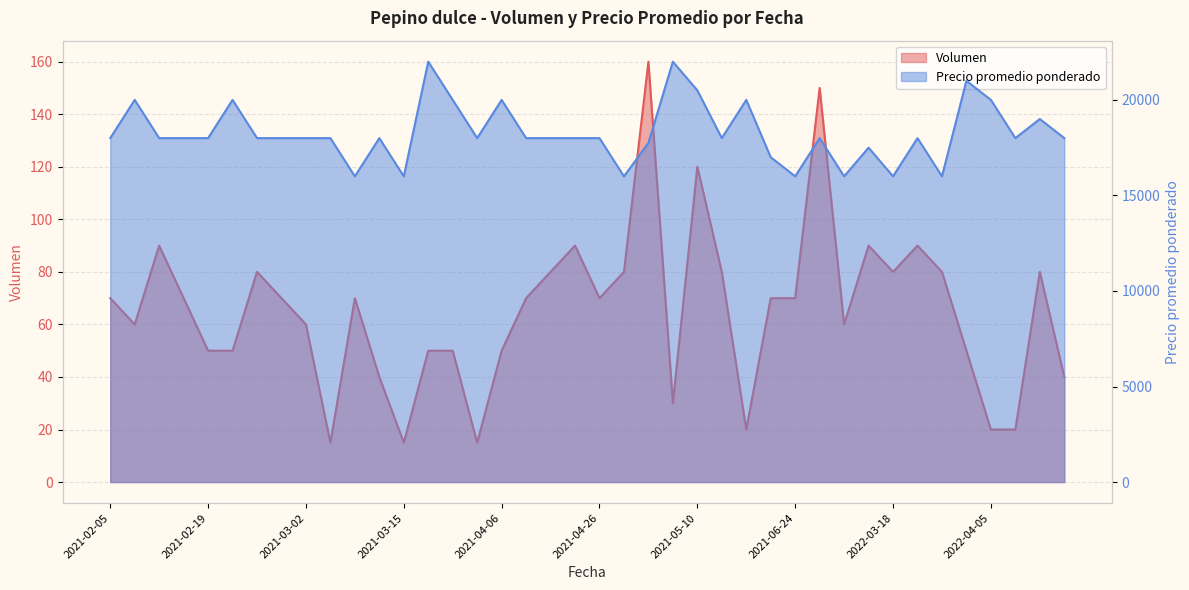

True or false: Precio promedio ponderado has a value of 20000 at 2021-02-11.

True